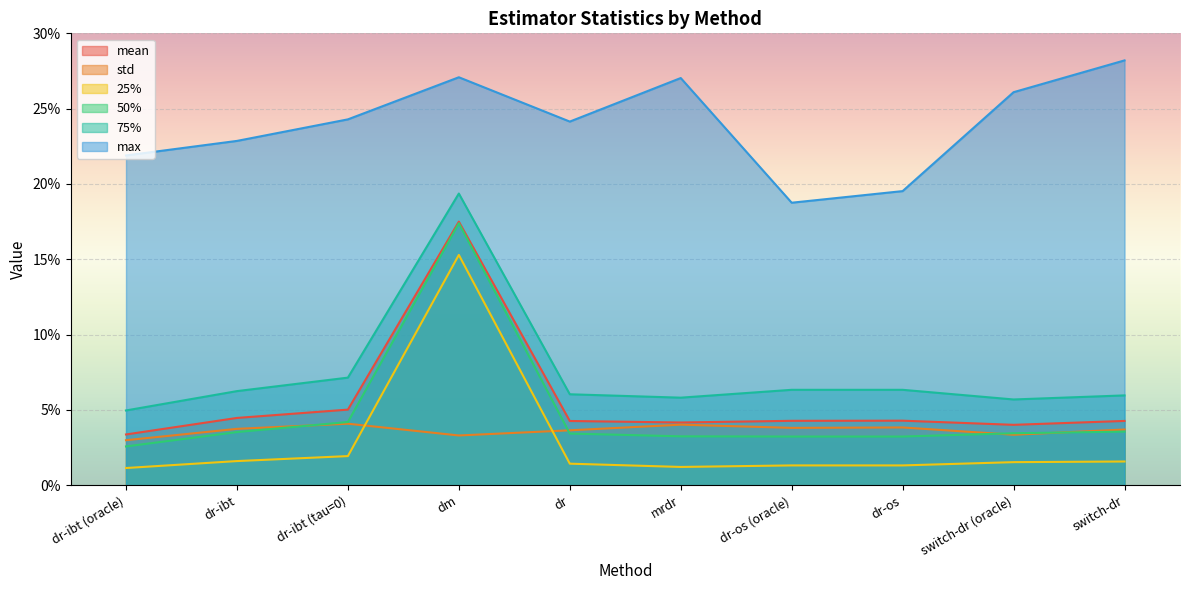

Where is the first local minimum for max?

dr